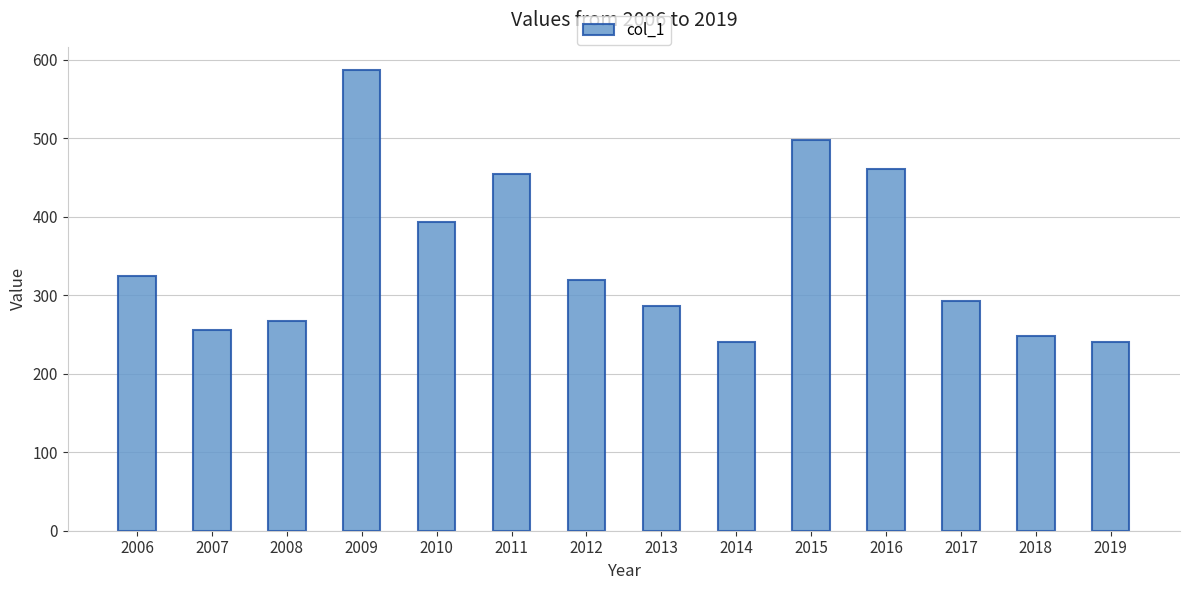

What is the greatest value displayed?

587